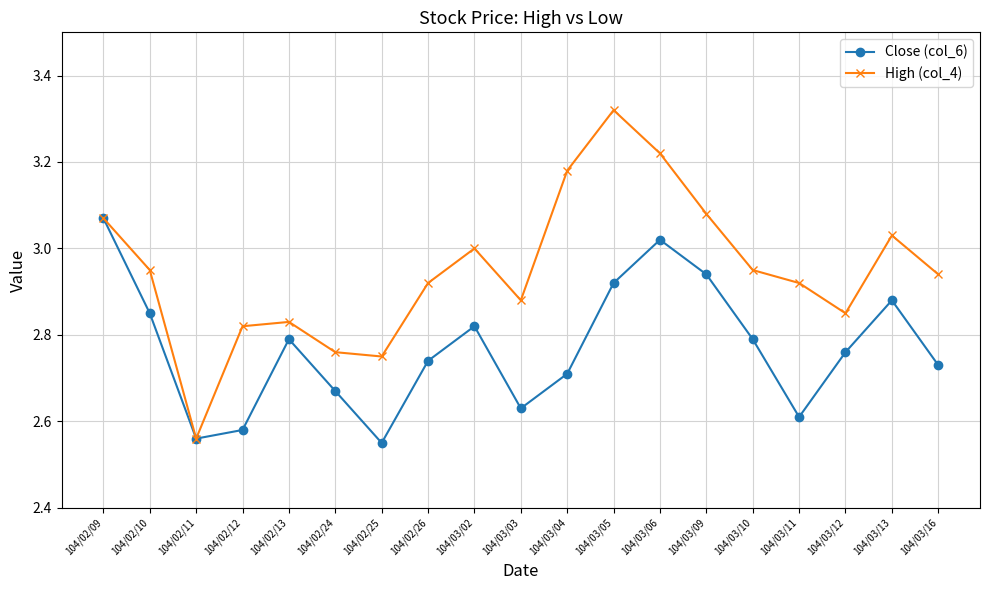

At which category does the chart reach its peak across all series?

104/03/05